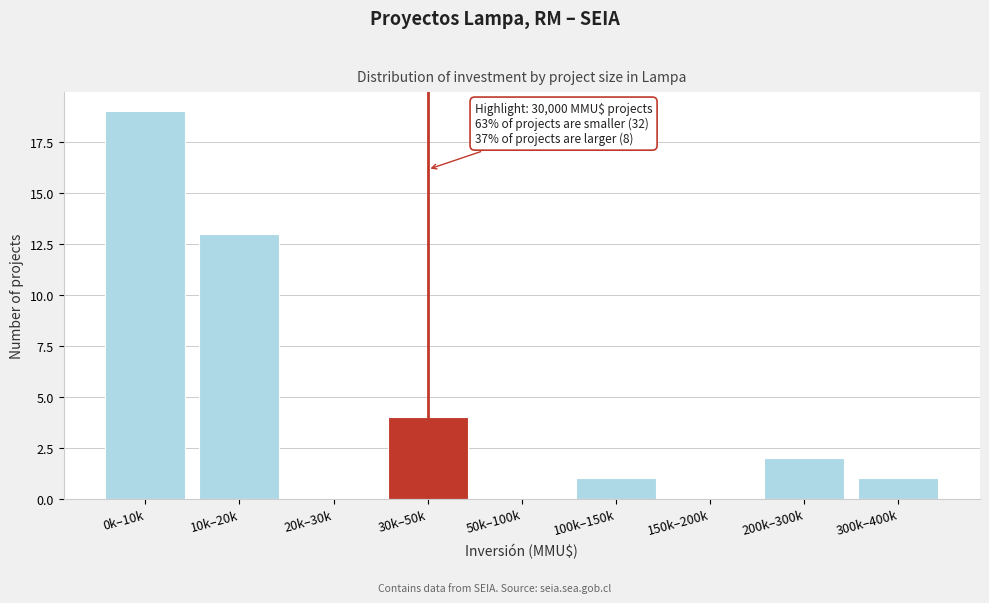

Reading right to left, extract all data points from this chart.

300k–400k=1	200k–300k=2	150k–200k=0	100k–150k=1	50k–100k=0	30k–50k=4	20k–30k=0	10k–20k=13	0k–10k=19